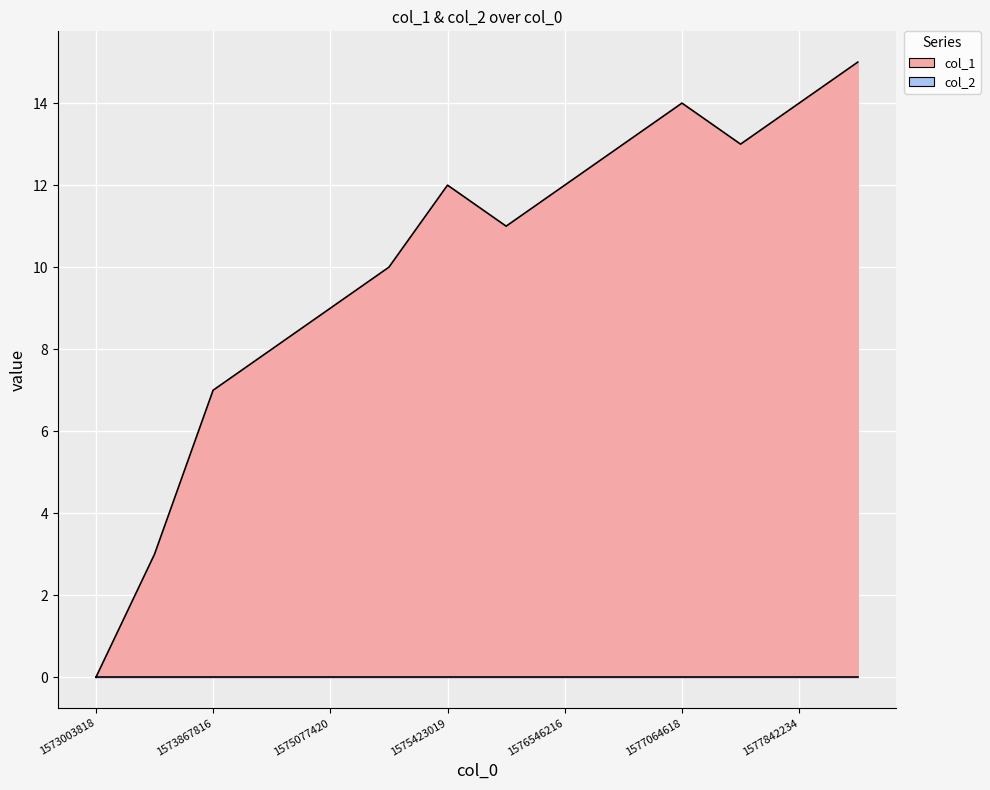

Reading right to left, list all the values displayed in this chart.

1577928625=15	1577842234=14	1577755826=13	1577064618=14	1576632617=13	1576546216=12	1576200624=11	1575423019=12	1575163823=10	1575077420=9	1574472615=8	1573867816=7	1573522217=3	1573003818=0